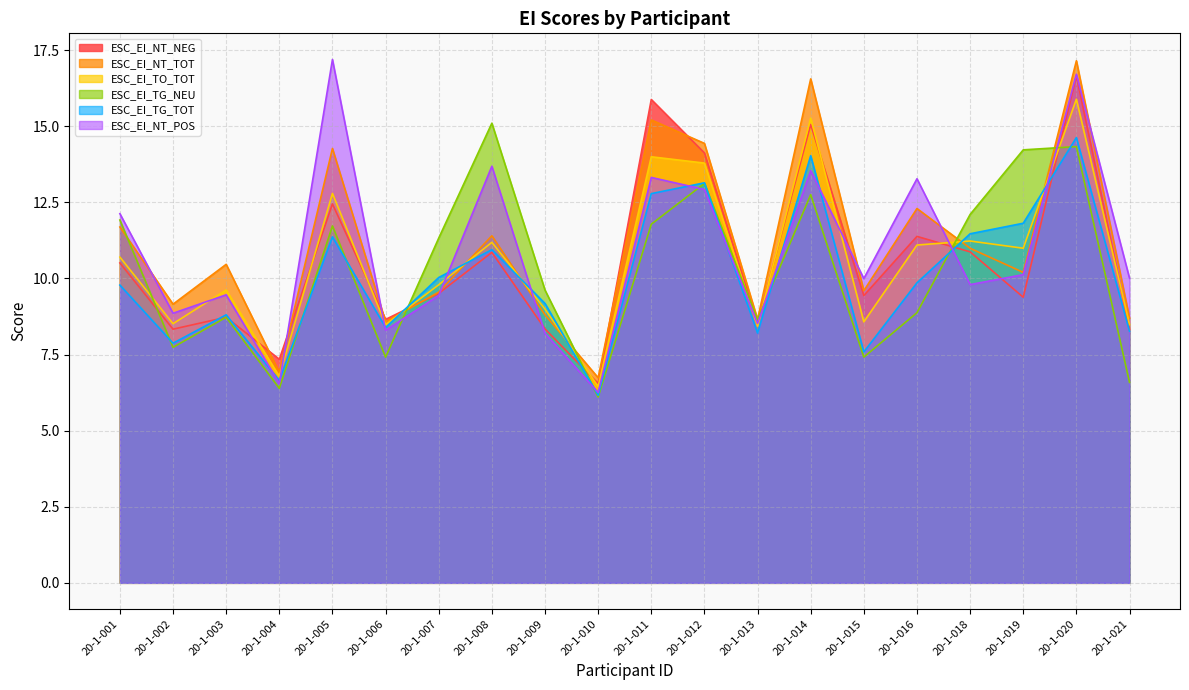

Count the number of categories in the chart.

20